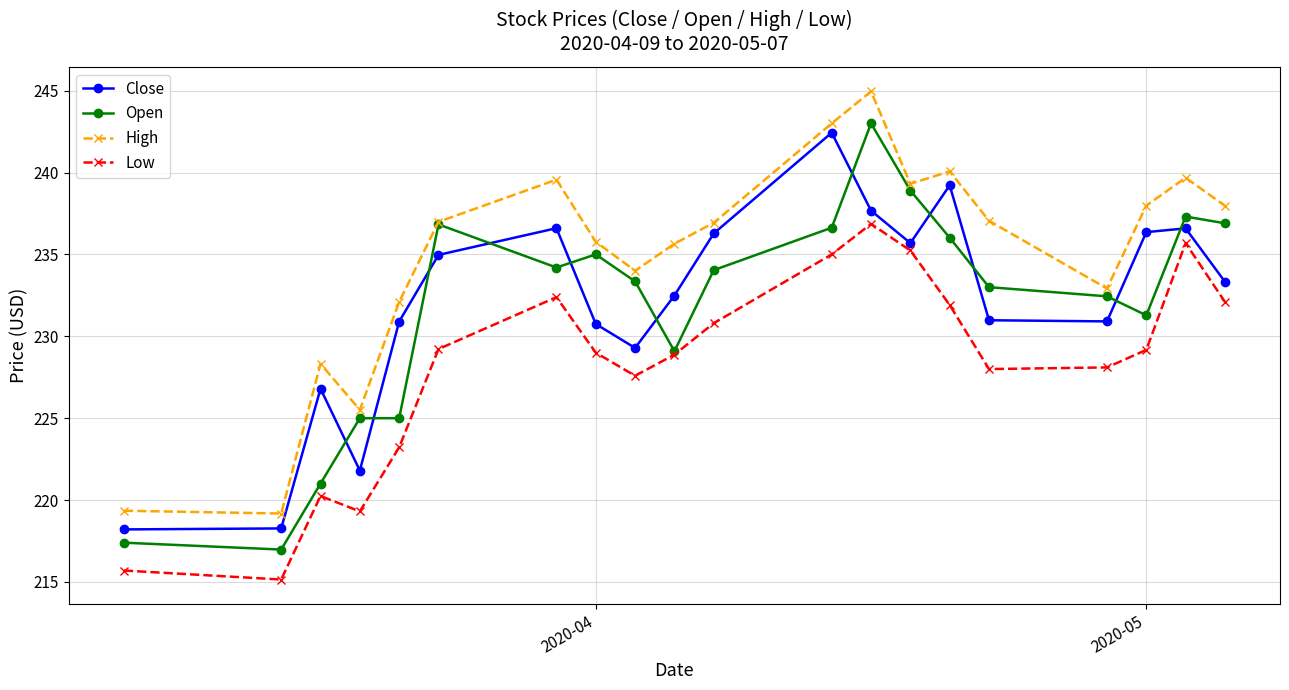

What is the value of the Low point at the 20th from the left?

232.1